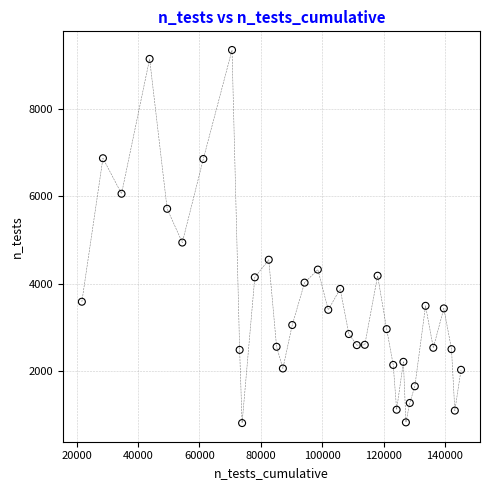

What is the range of Y values (max minus min)?

8554